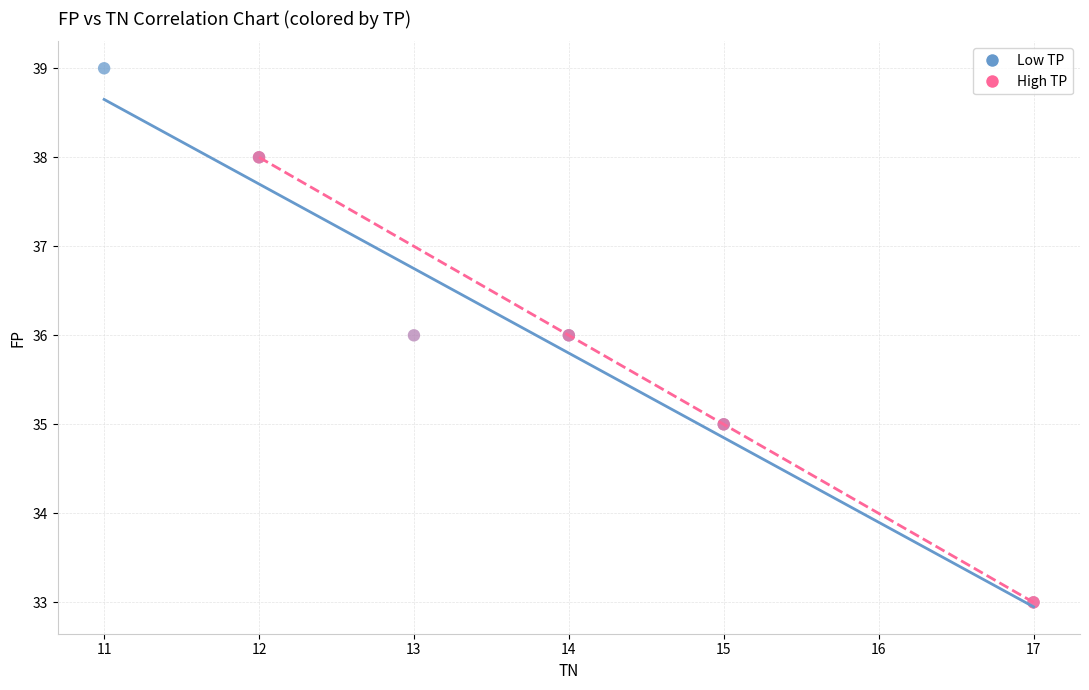

What are all the series names shown in the legend?

Low TP, High TP